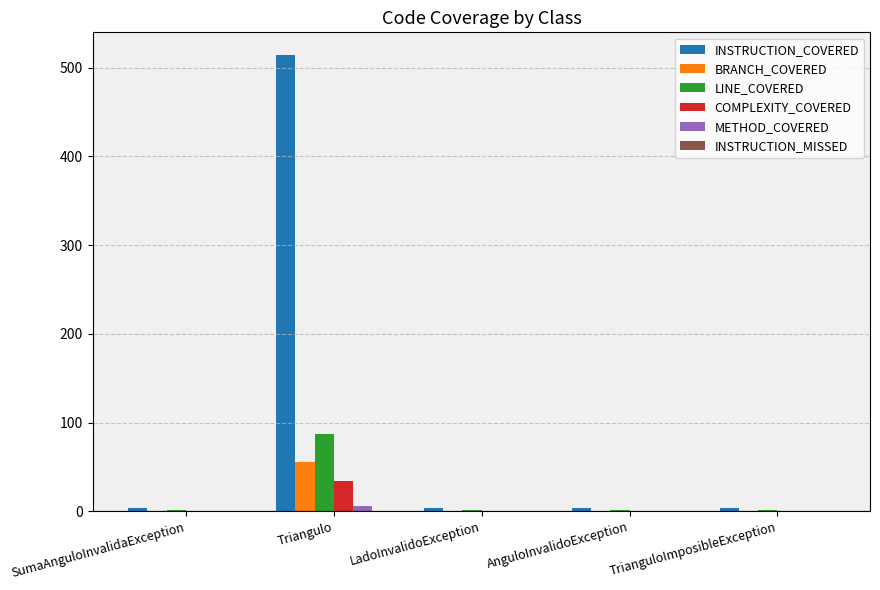

What is the sum of all METHOD_COVERED values?

10